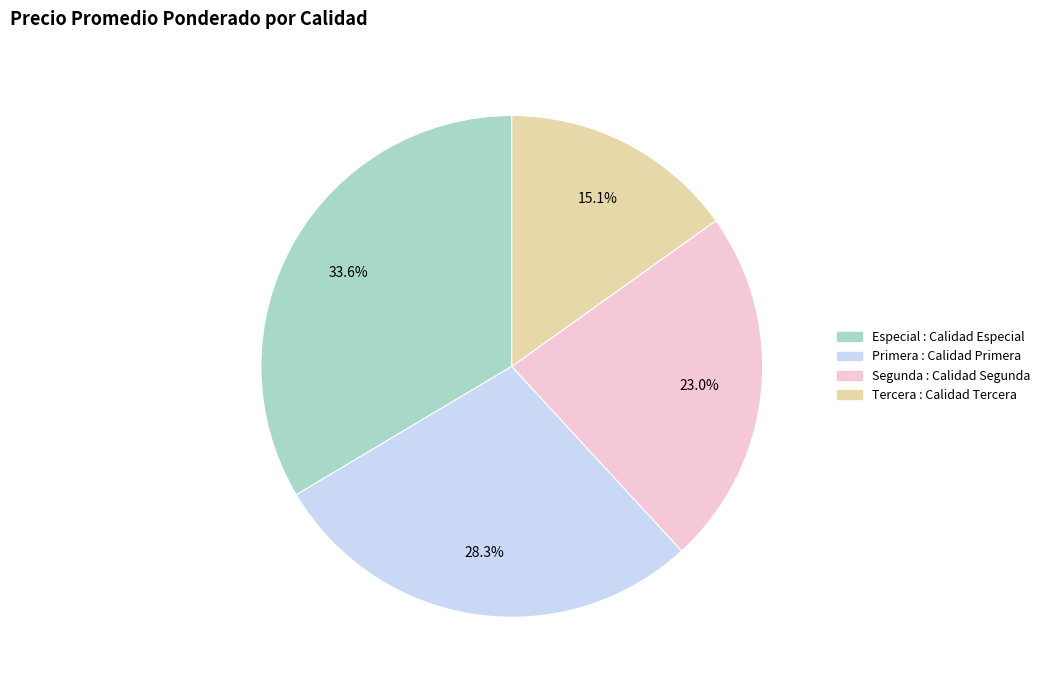

How many slices are in this pie chart?

4